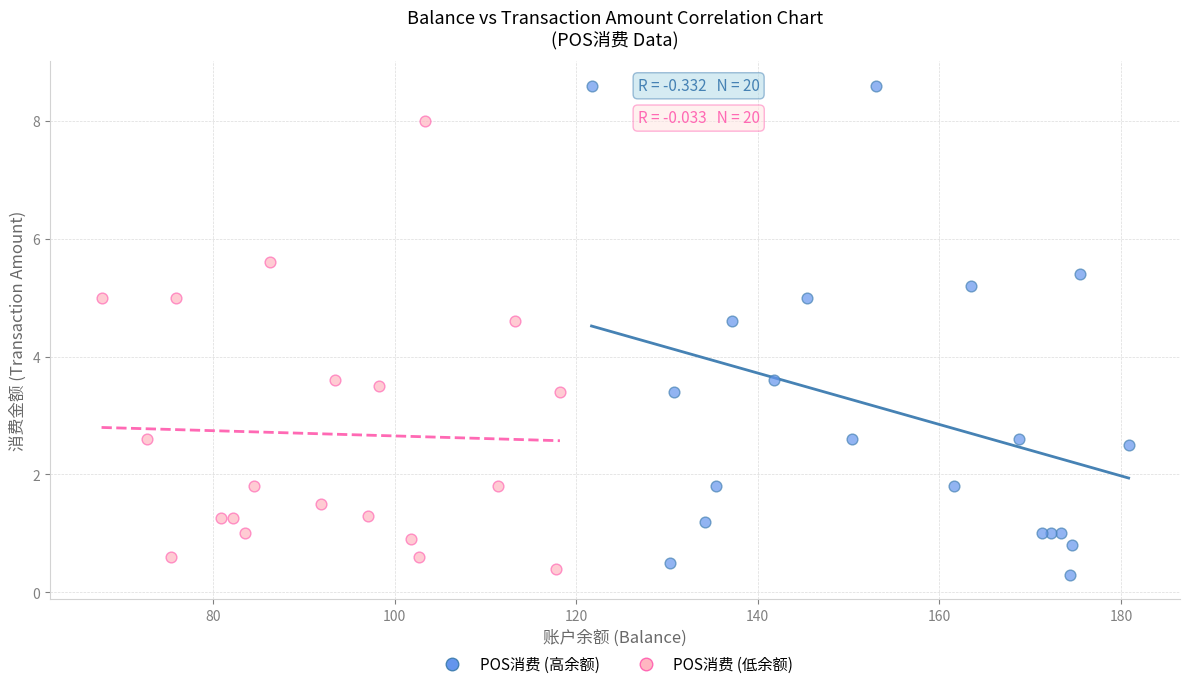

What are all the series names shown in the legend?

POS消费 (高余额), POS消费 (低余额)